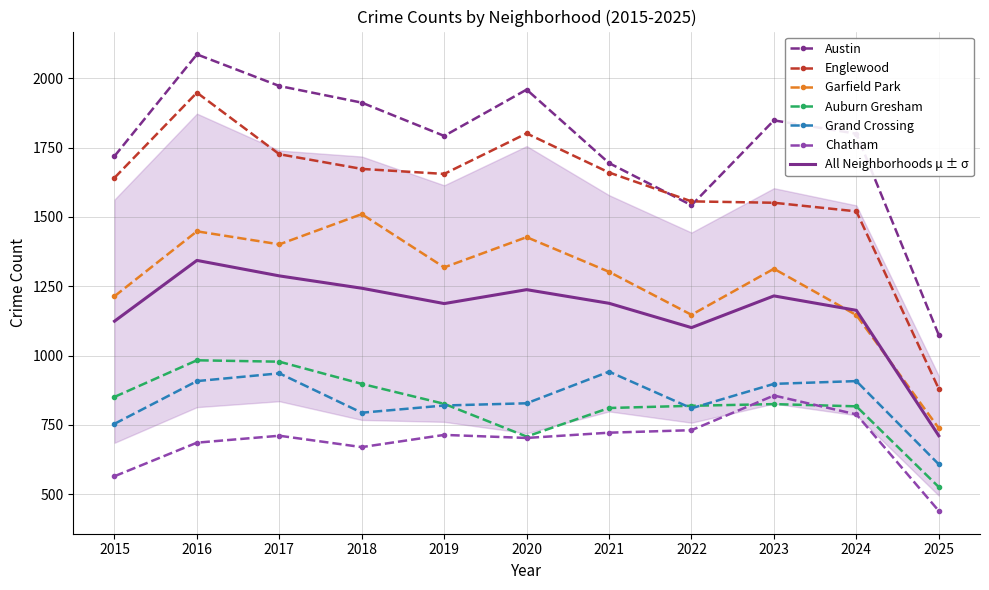

How many data points in Austin are above 1800?

5